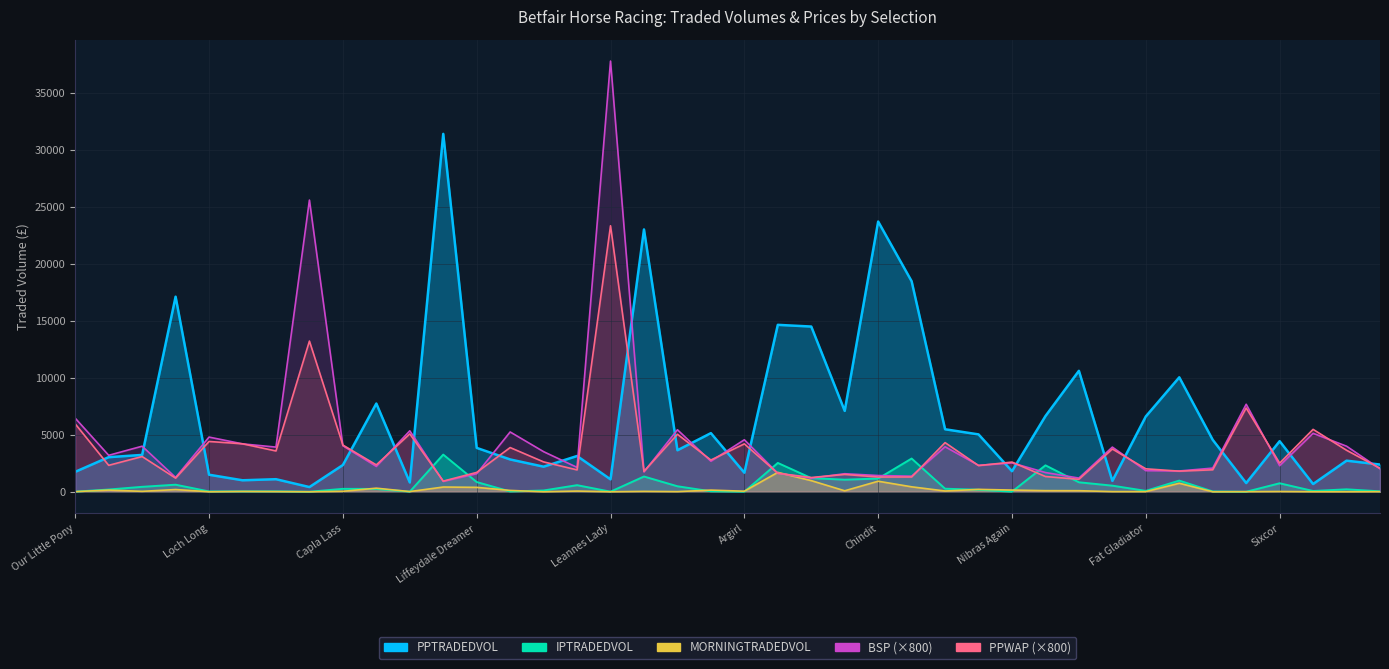

Where is the first local minimum for BSP?

Proud Archi